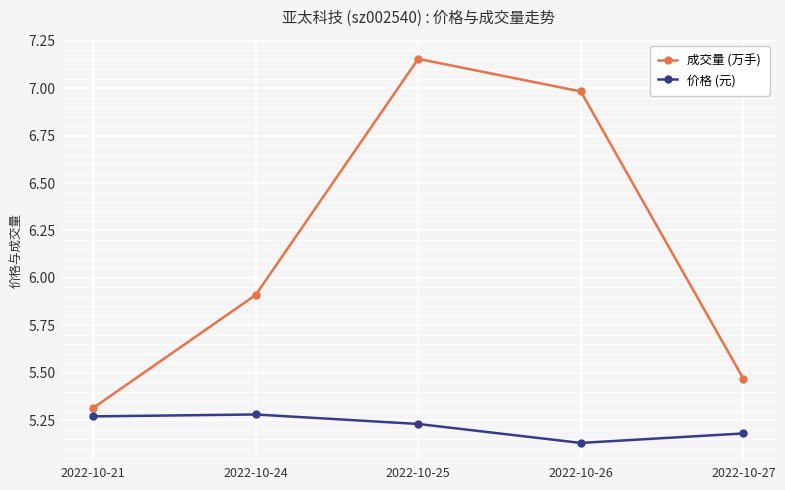

Count the 价格 (元) values in the range 5 to 6.

5